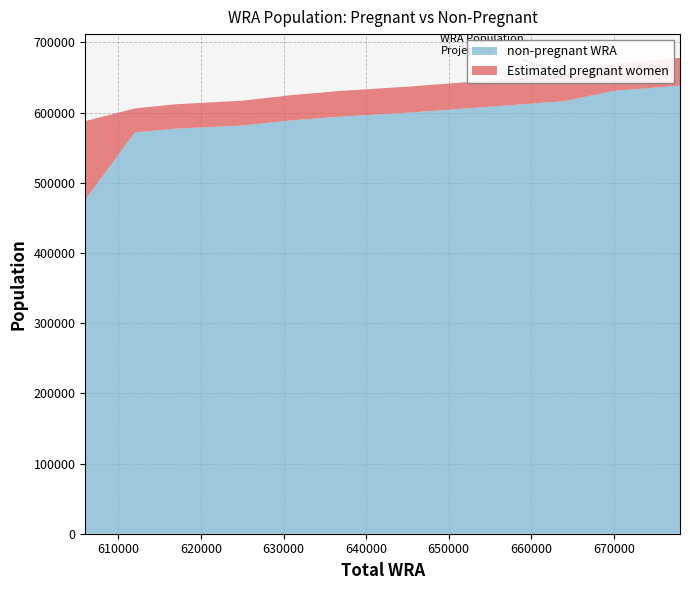

What are all the series names shown in the legend?

Estimated pregnant women, non-pregnant WRA